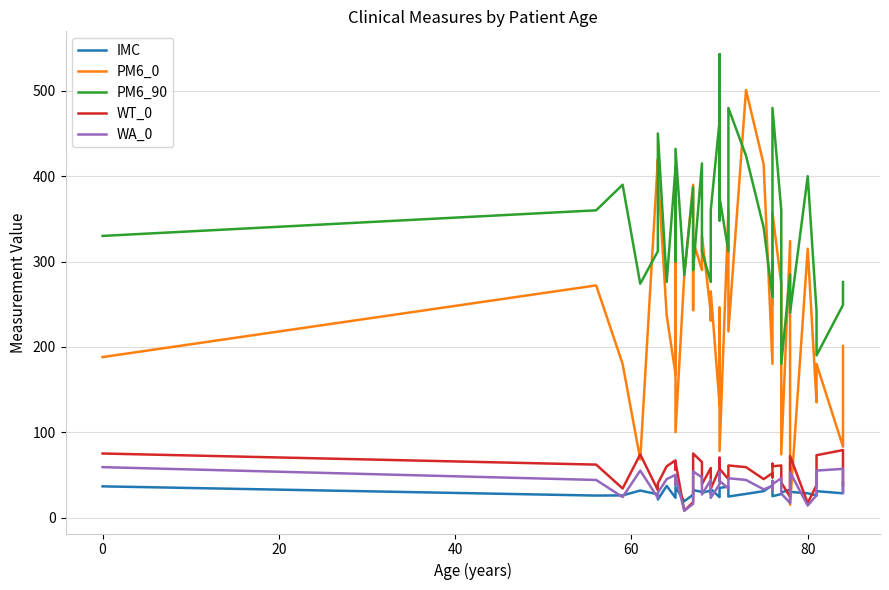

True or false: WA_0 has more than 0 interior local peaks.

True